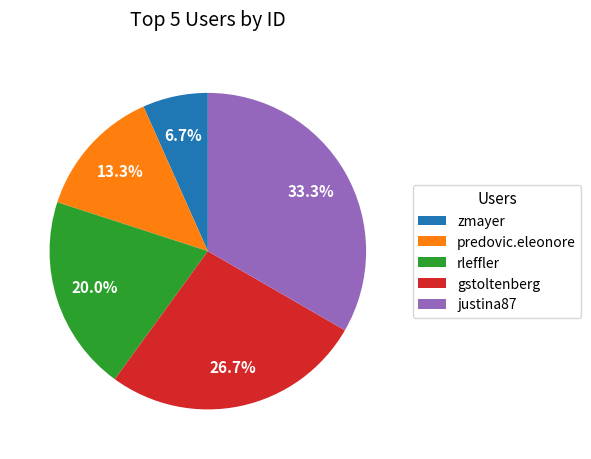

Is it true that zmayer is 7% of the pie?

True